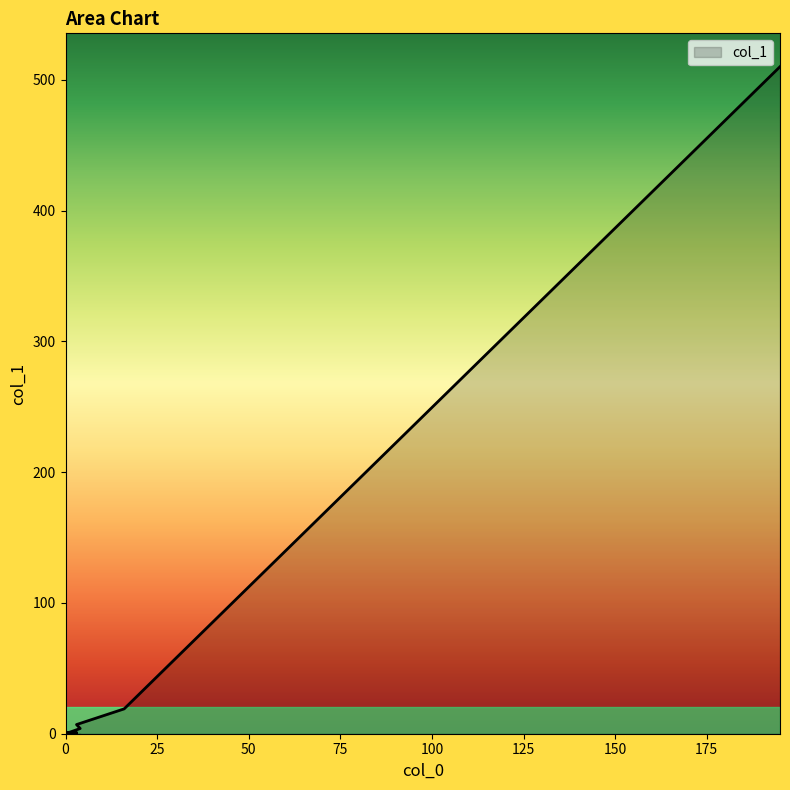

Is it true that the value at 0 is 217?

False